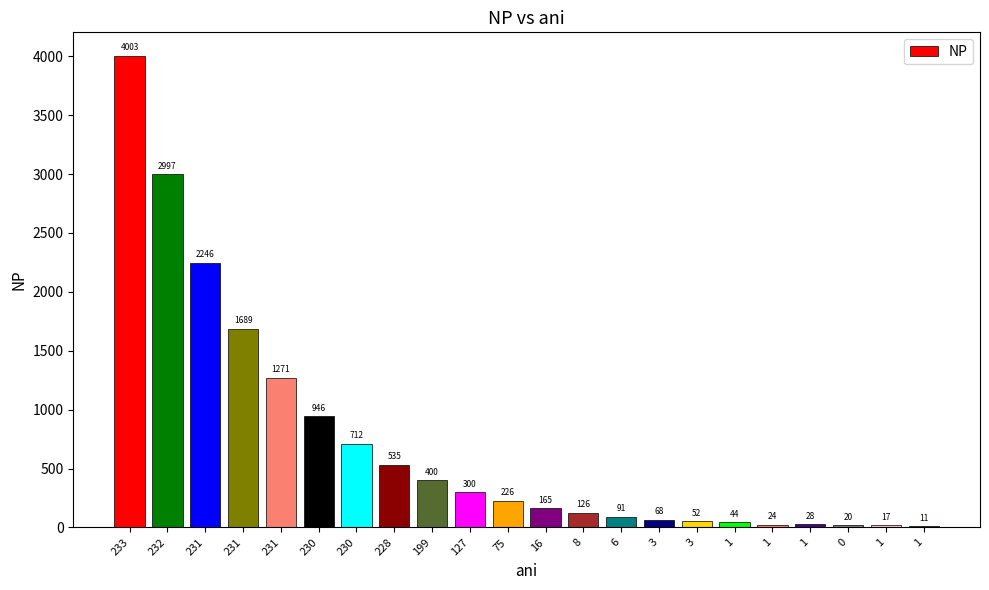

What is the difference between the values at 16 and 0?

144.6